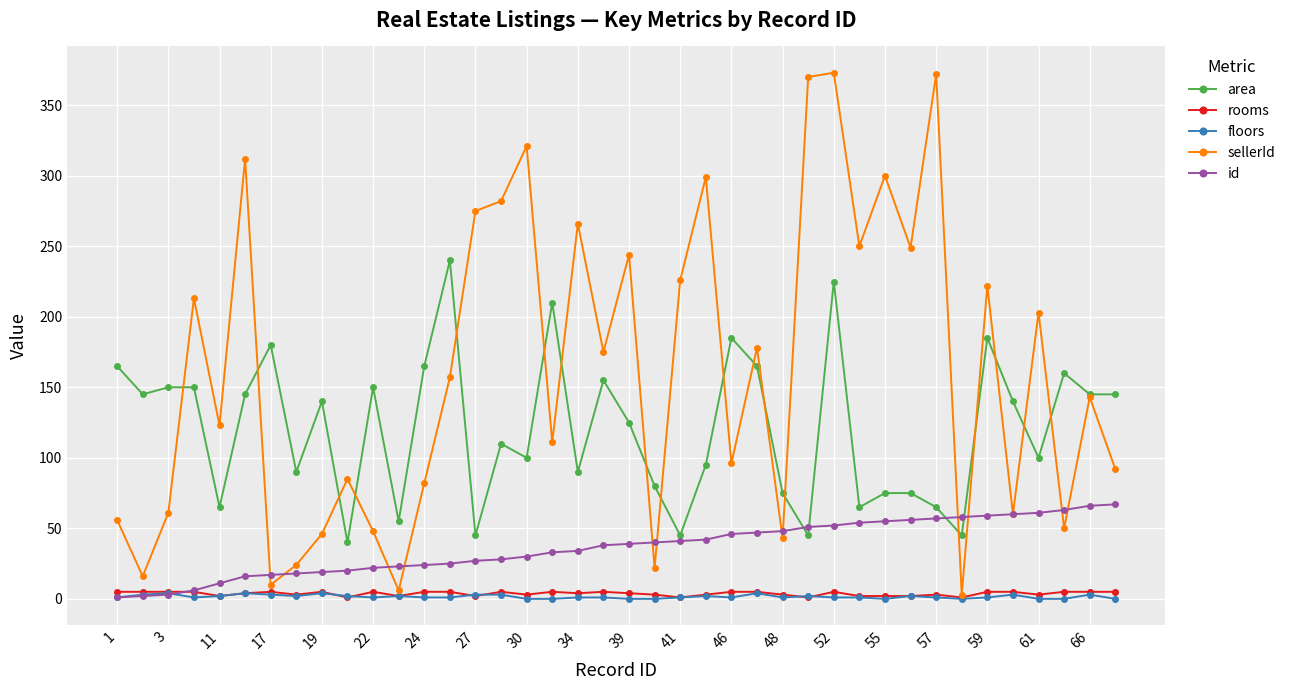

True or false: area and rooms cross at least once.

False